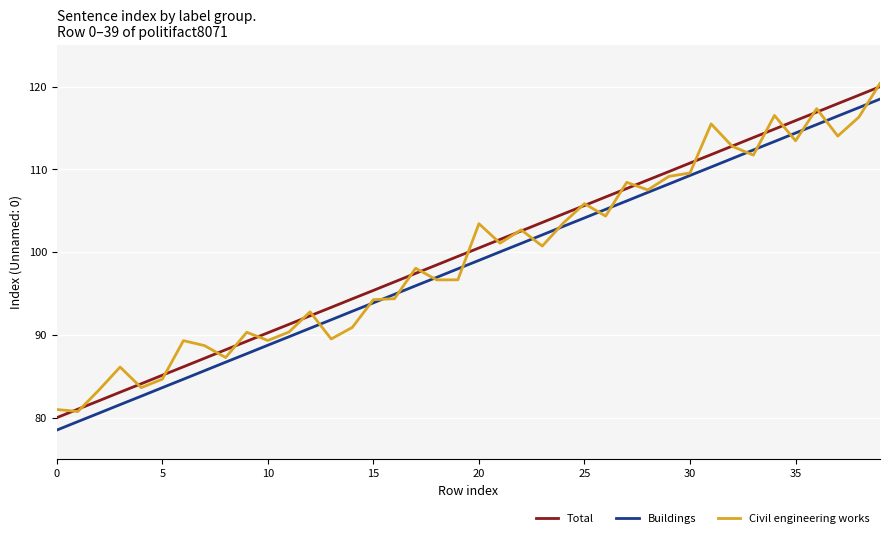

True or false: Buildings and Total cross at least once.

False